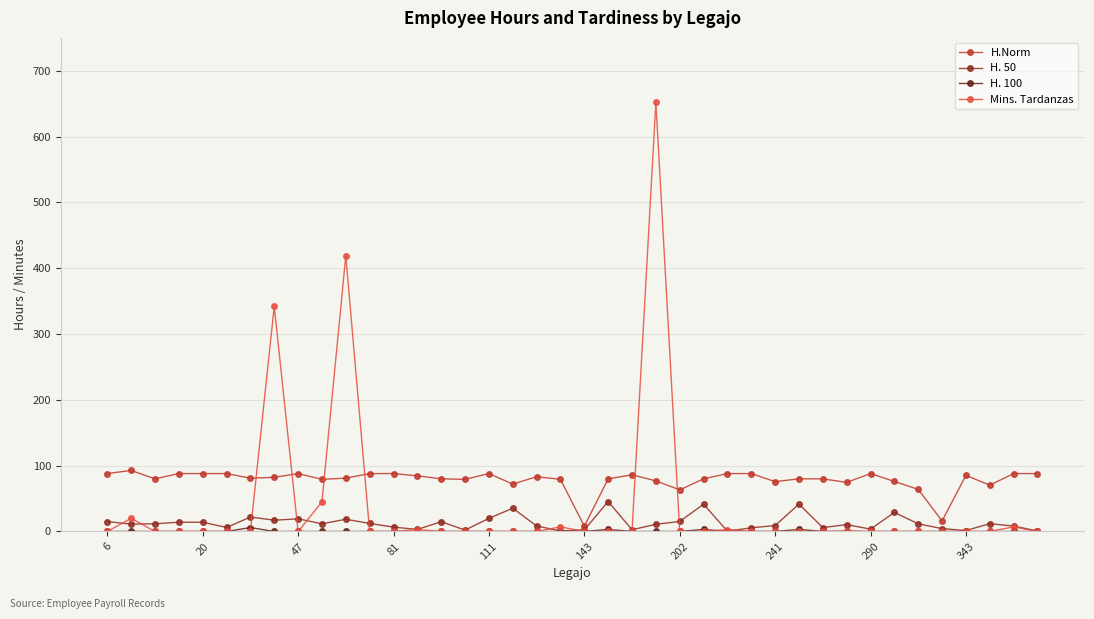

Which series has the largest total across all categories?

H.Norm